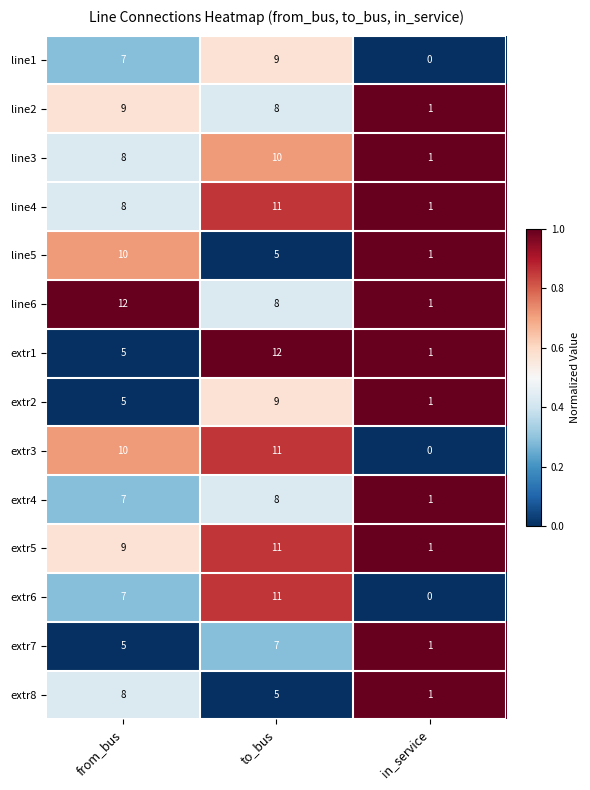

What is the maximum value shown in the chart?

12